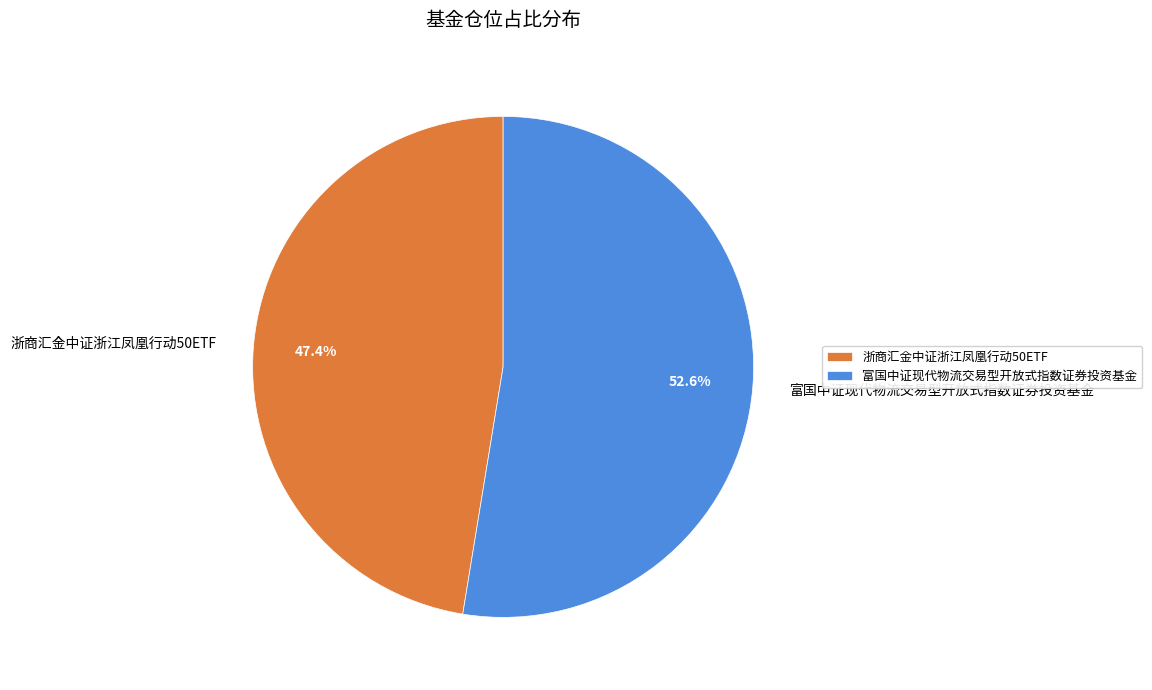

Count the number of slices in the pie.

2